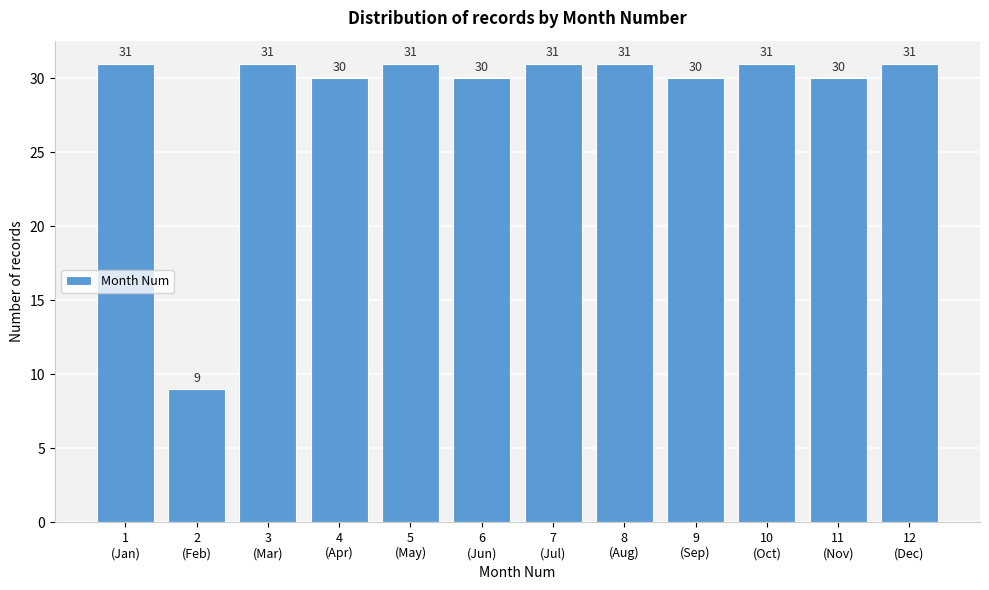

Reading left to right, extract all data points from this chart.

31	9	31	30	31	30	31	31	30	31	30	31